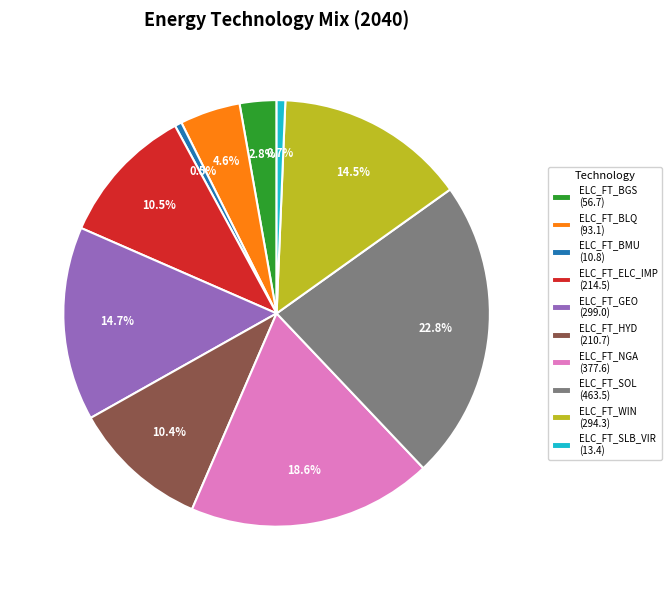

What percentage is NOT represented by ELC_FT_BMU?

99.5%